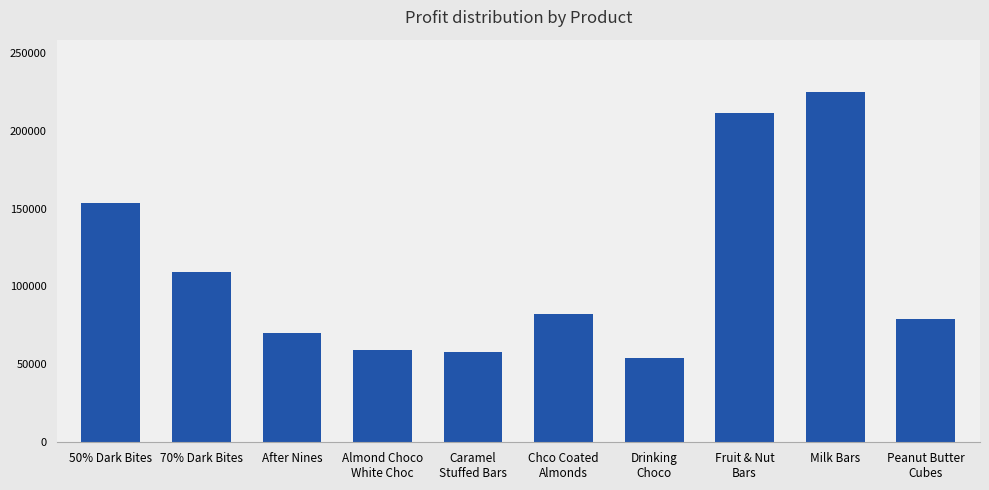

Where is the data nearest to the value 139340?

50% Dark Bites